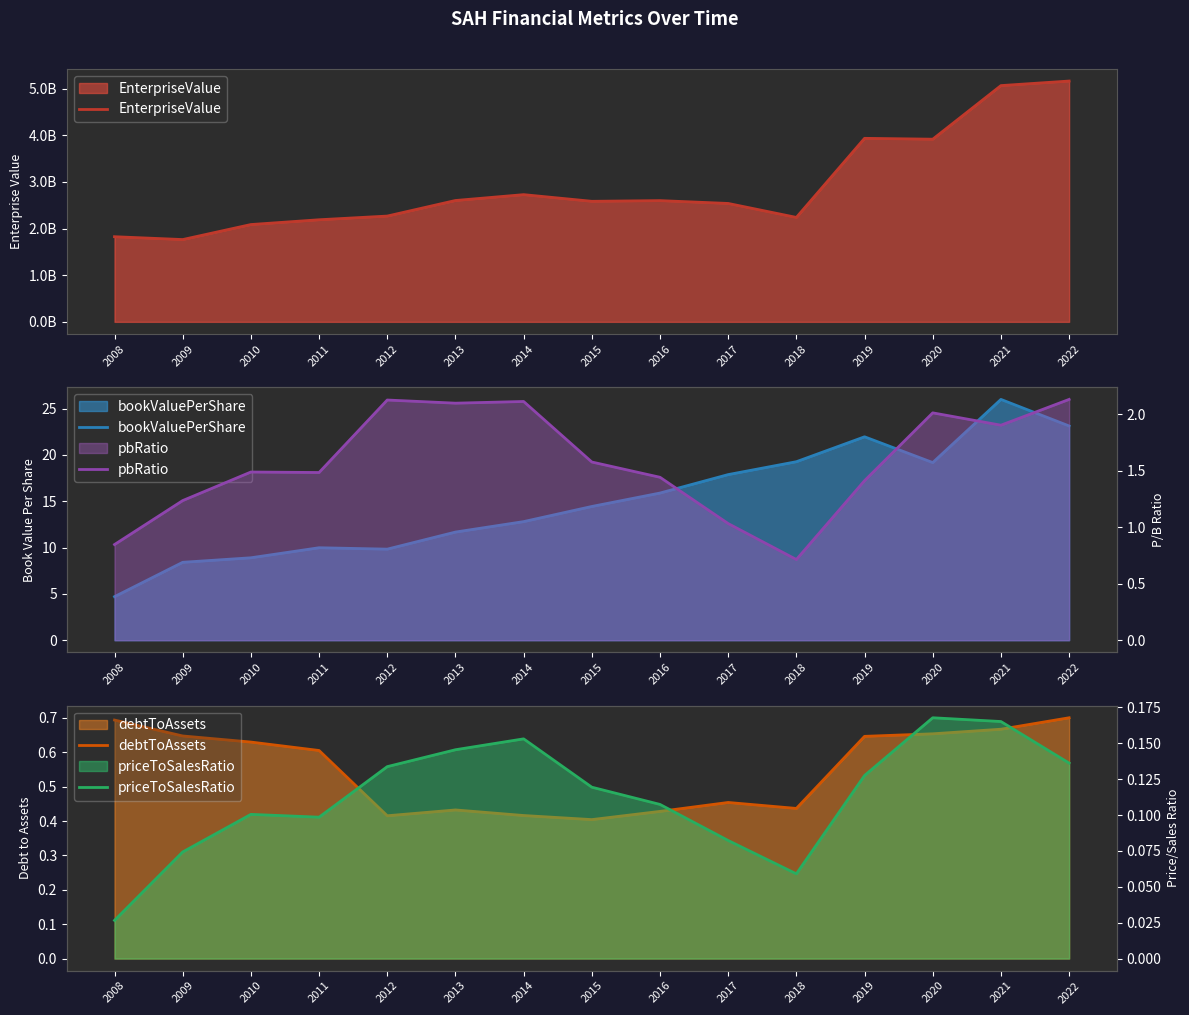

Where is the first local maximum for EnterpriseValue?

2014